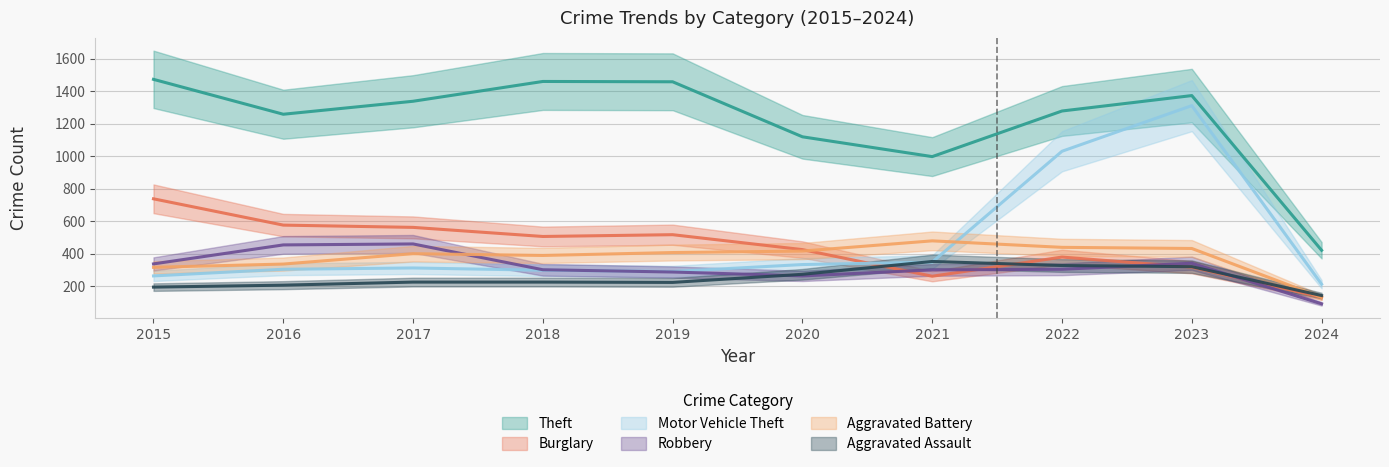

At which category is the sum across all series the highest?

2023